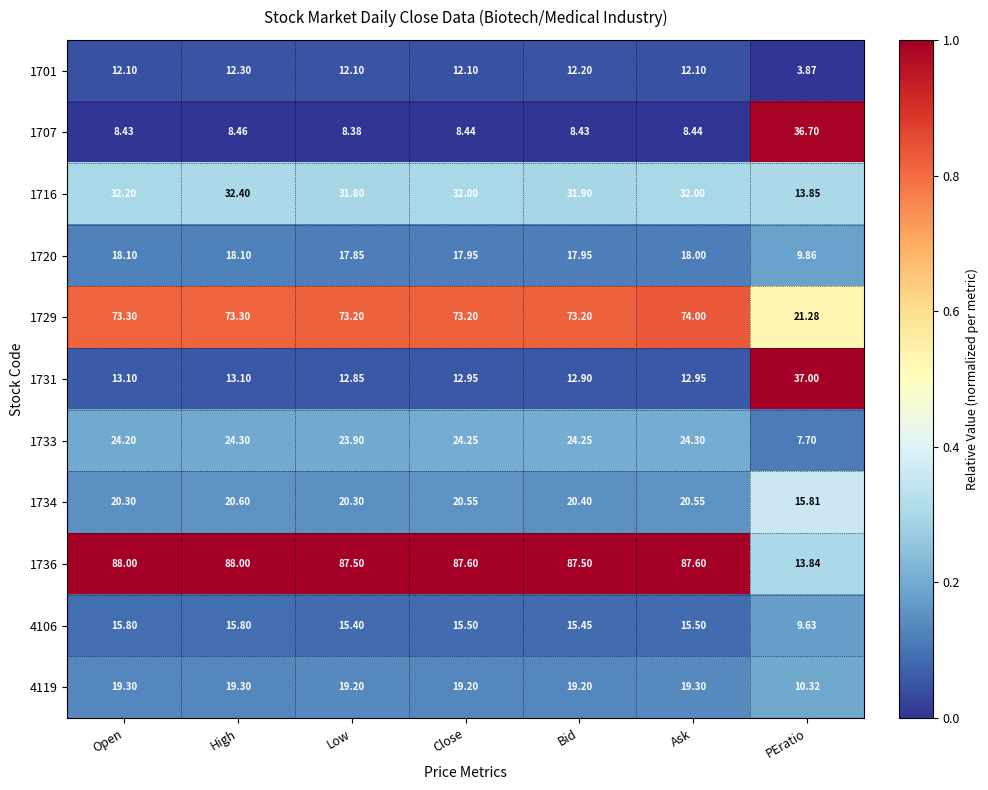

At which category is the sum across all series the highest?

High